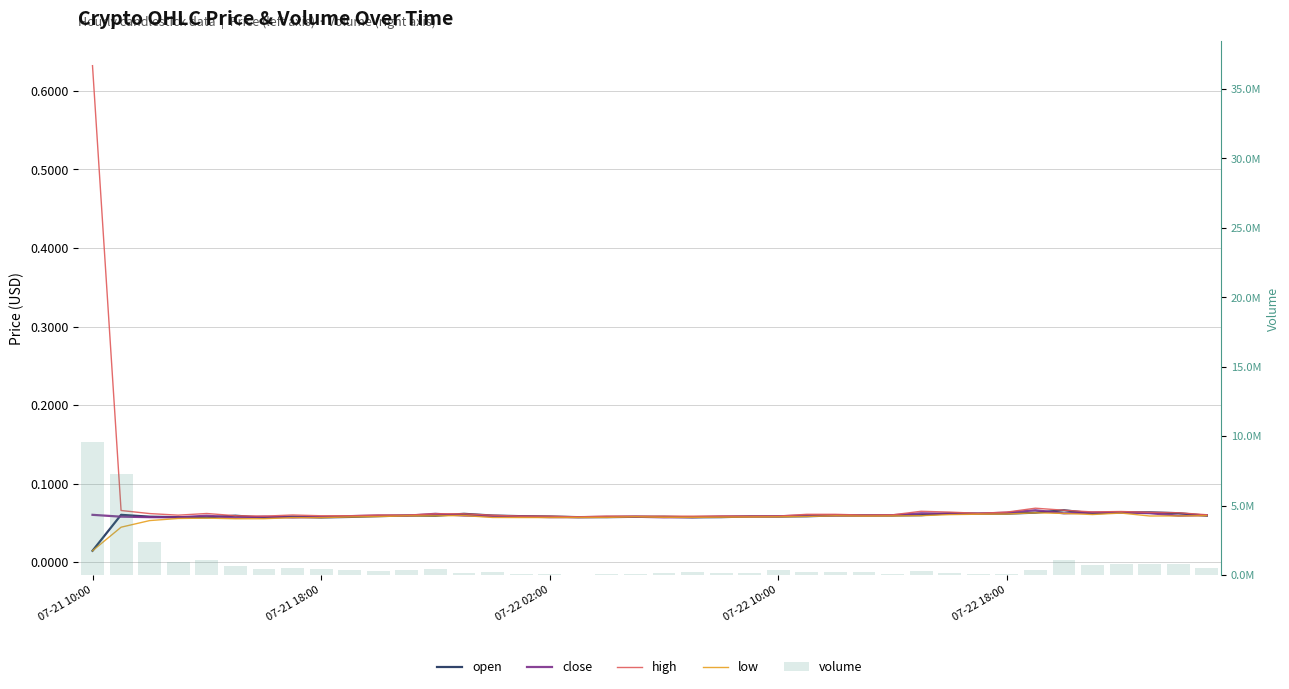

What is the value of the high bar at the 15th from the left?

0.1